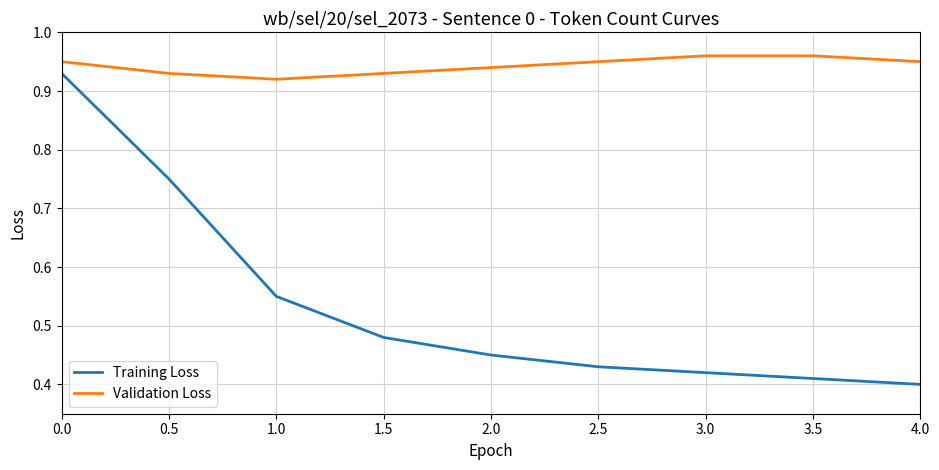

True or false: Validation Loss has a value of 1.6 at 2.5.

False